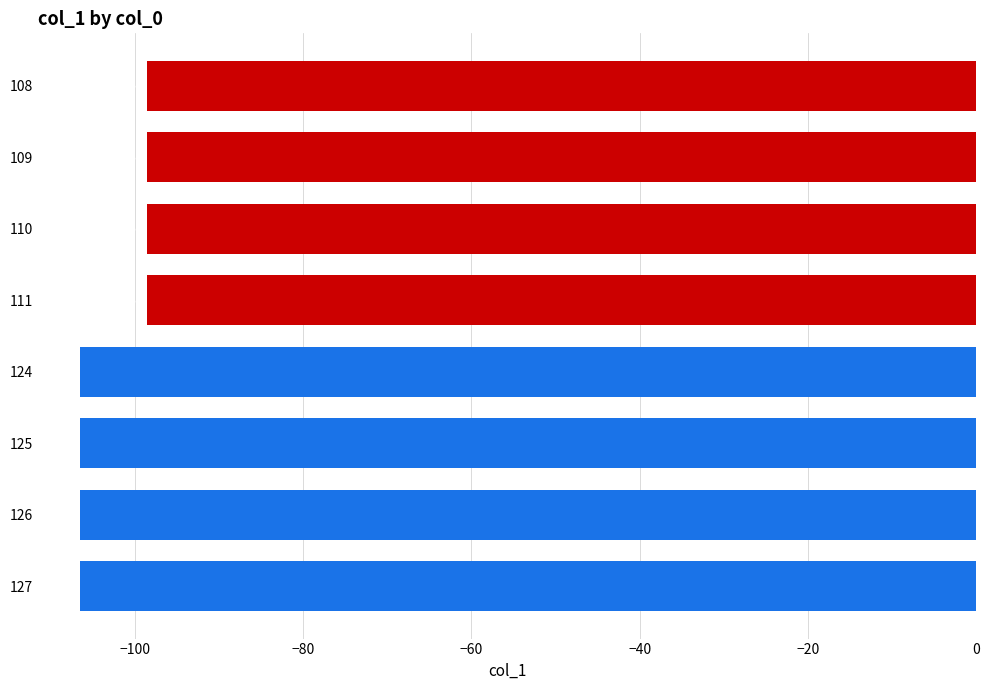

What is the difference between the second highest and minimum values?

8.0